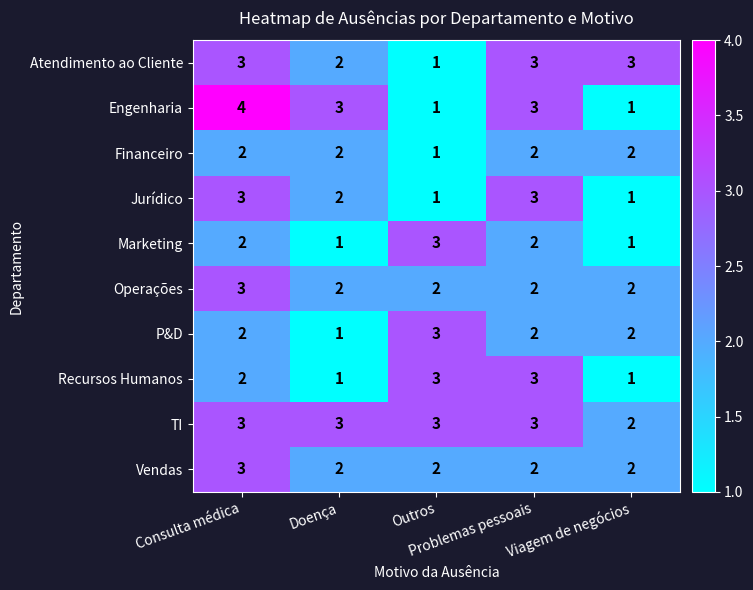

Which series has the widest spread of values?

Engenharia